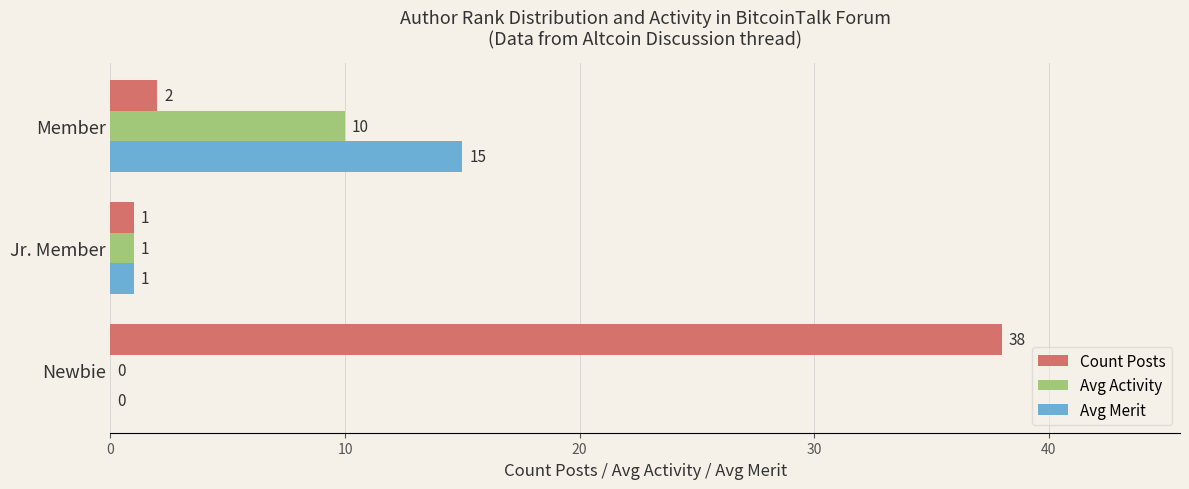

How many positive values does the Avg Merit series have?

2